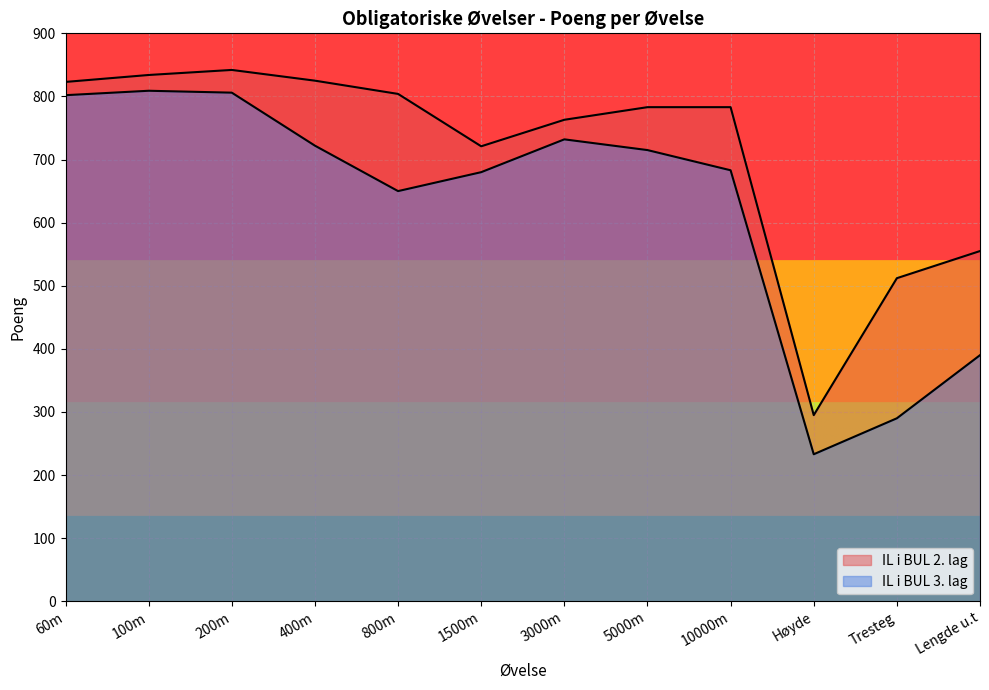

Which category has the highest value across all series?

200m